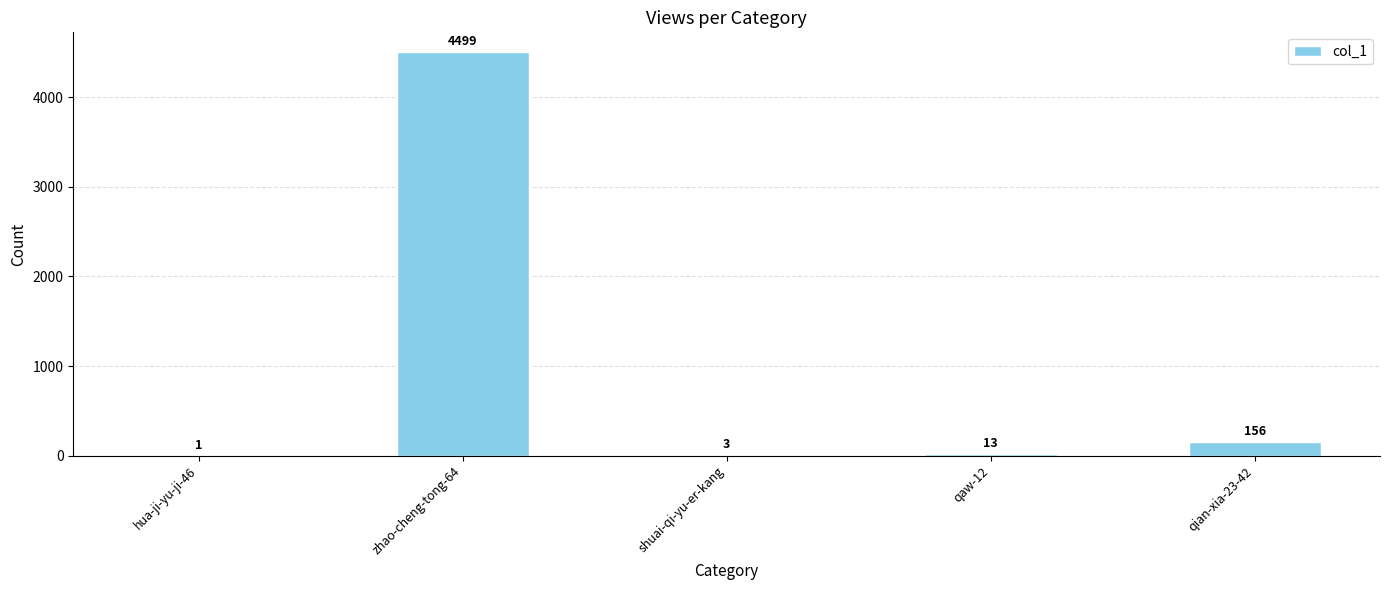

What is the average value?

934